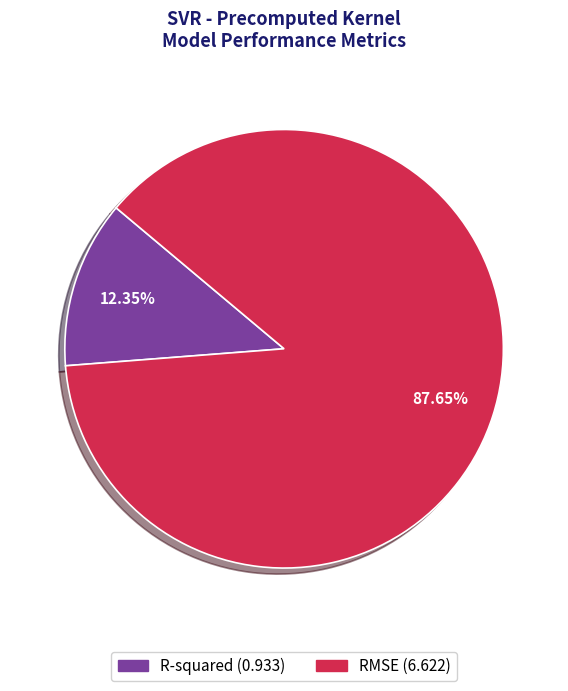

True or false: R-squared accounts for 12% of the total.

True